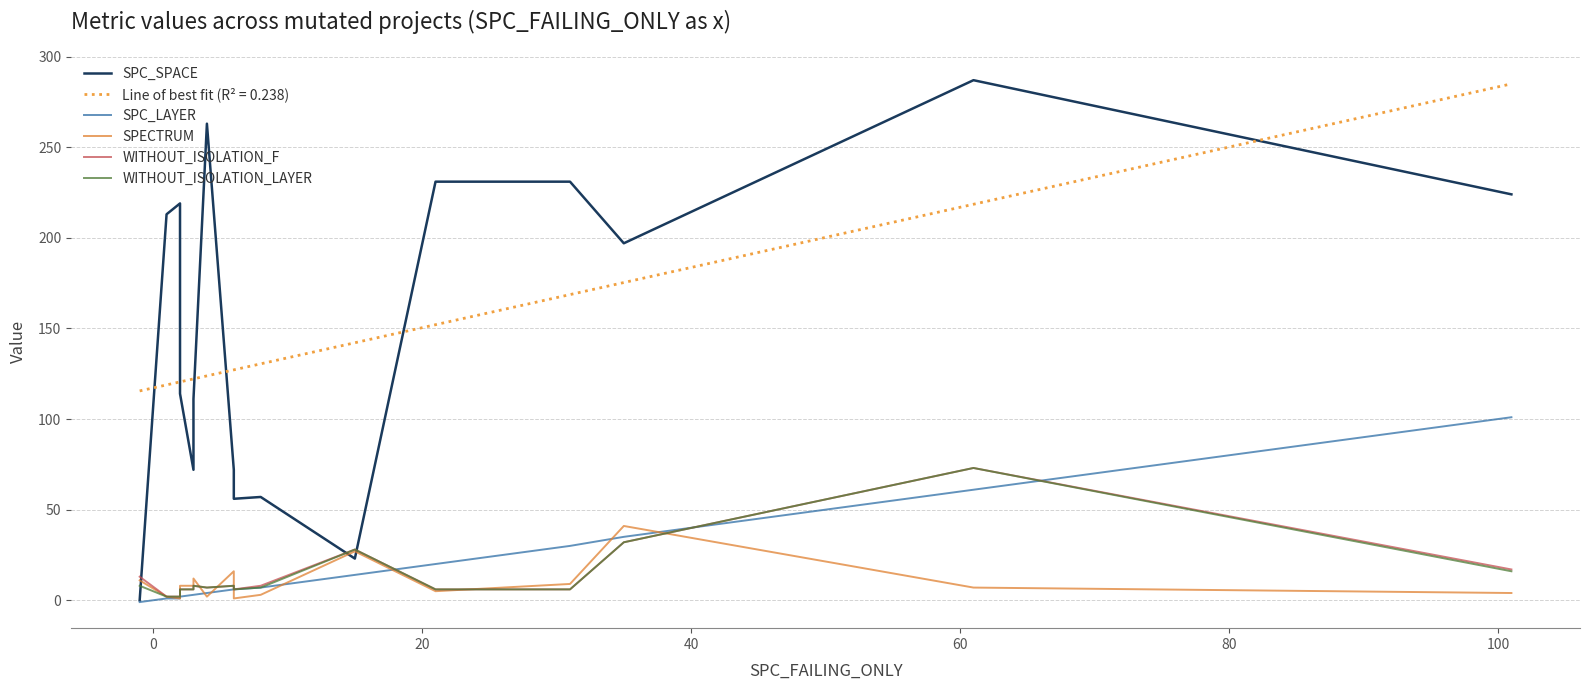

What is the difference between the maximum and minimum values in the WITHOUT_ISOLATION_F series?

71